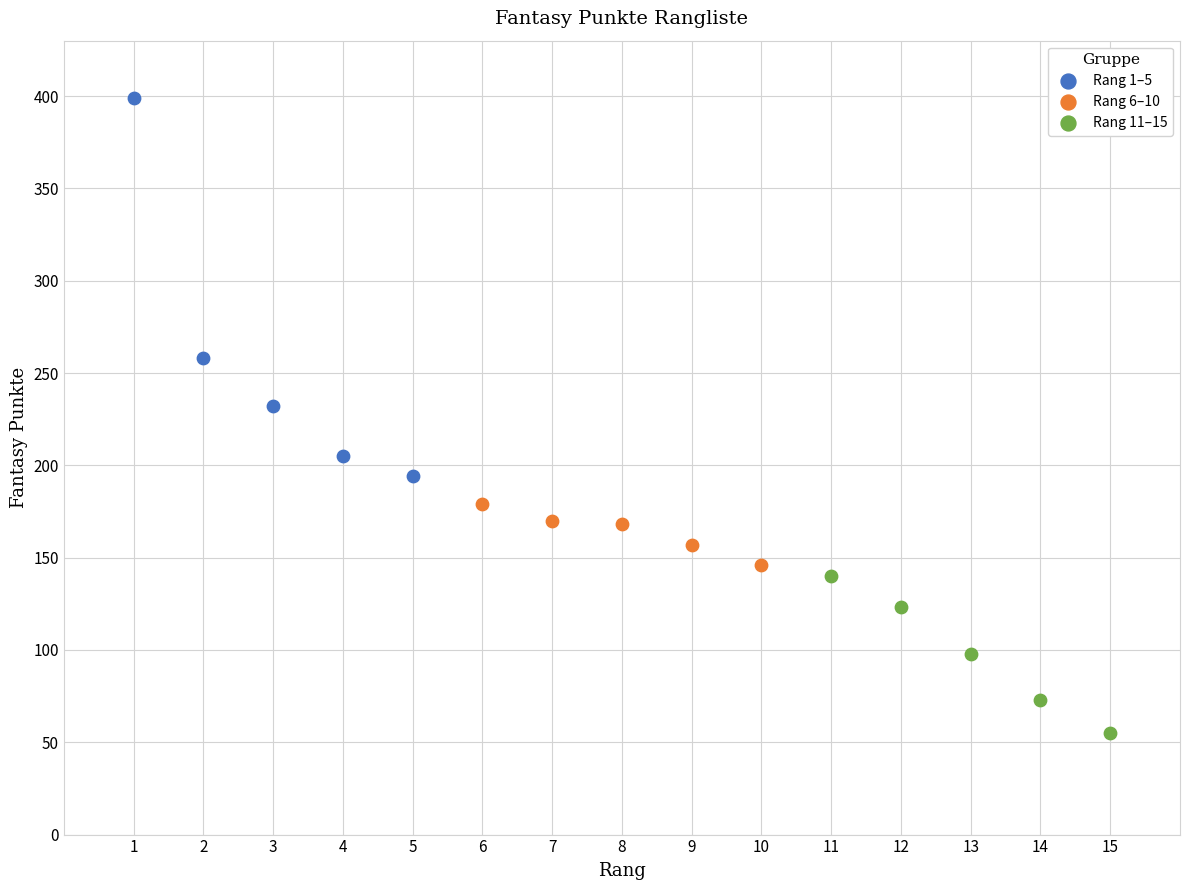

Which series has the largest Y range (max minus min)?

Rang 1–5